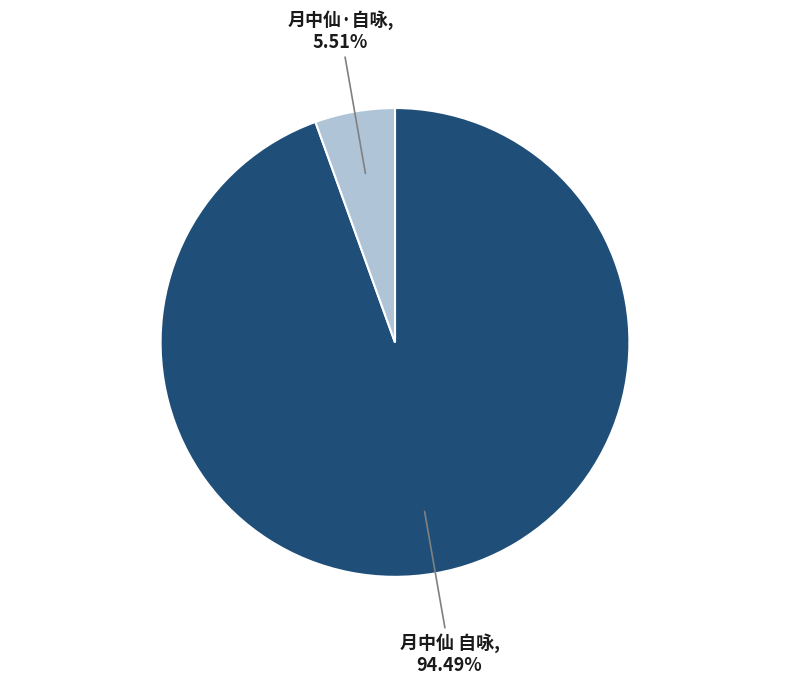

Which slice is the largest?

月中仙 自咏